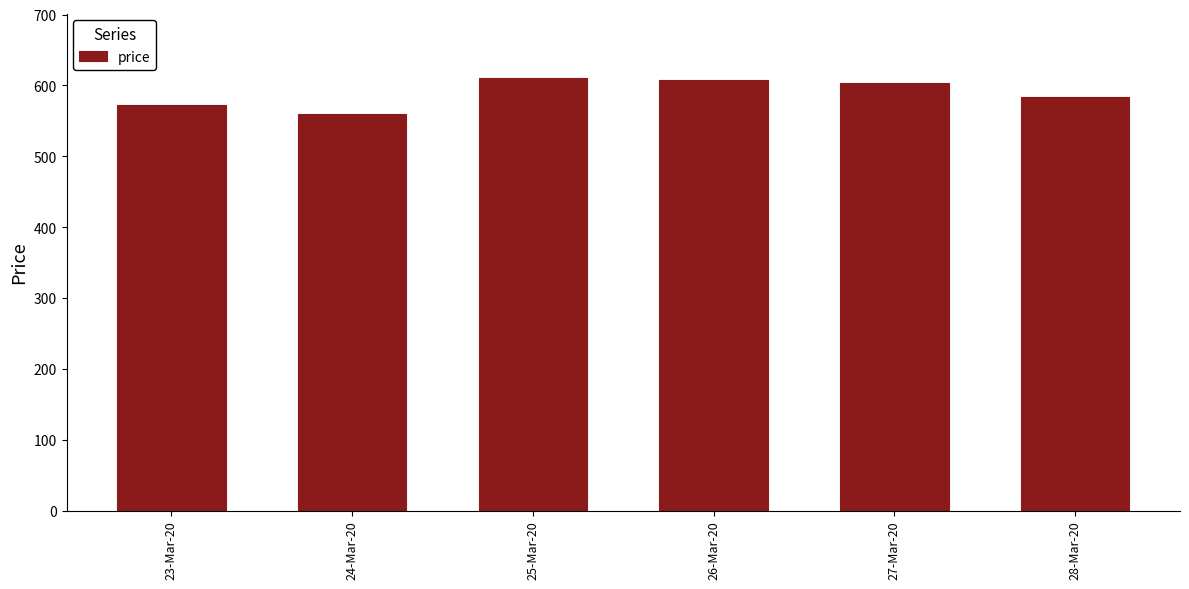

What is the minimum value shown in the chart?

560.3